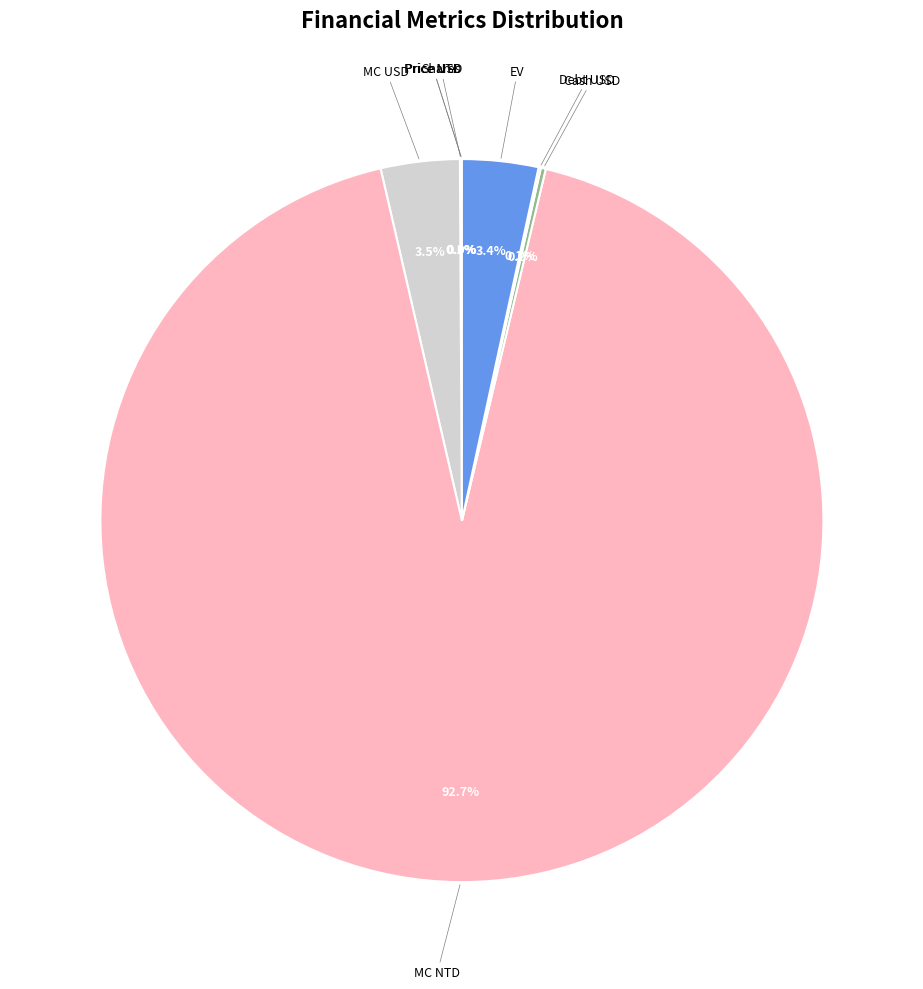

Does any single category account for the majority?

Yes